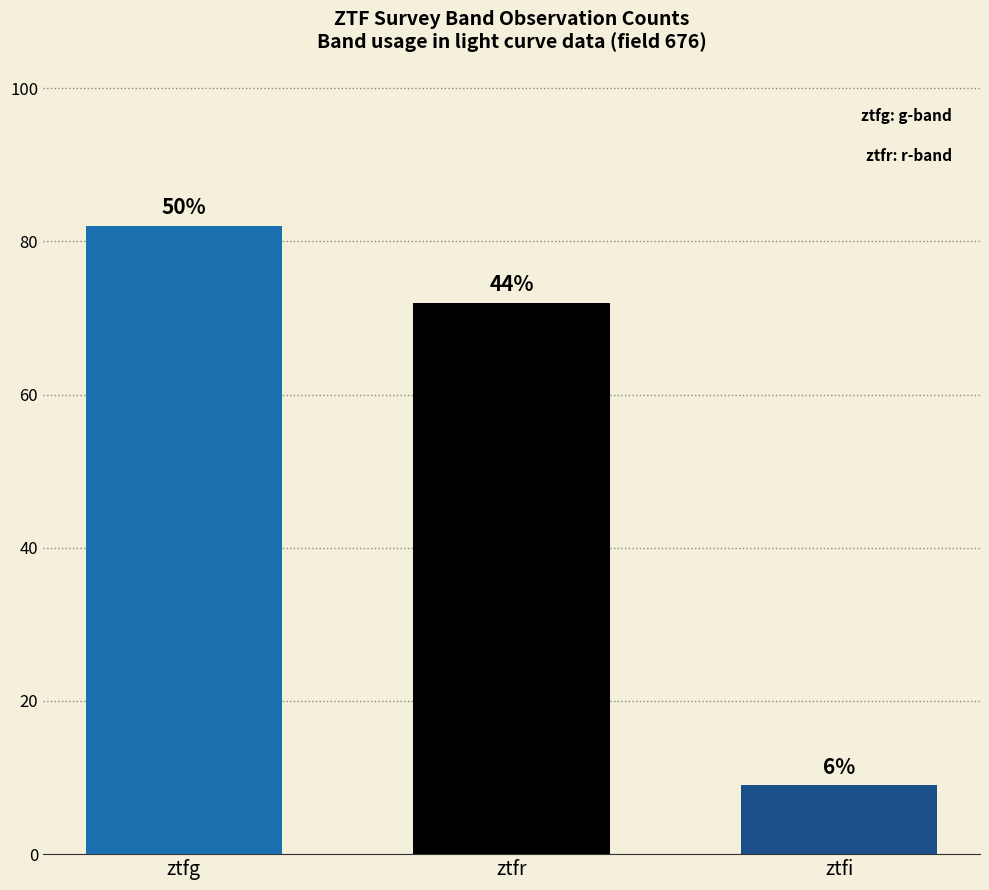

Reading left to right, what are all the values shown in this chart?

82	72	9